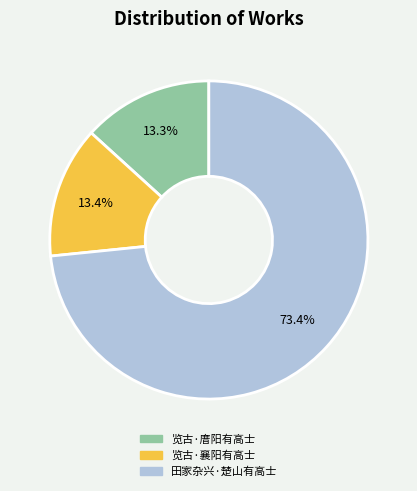

Count the number of slices in the pie.

3